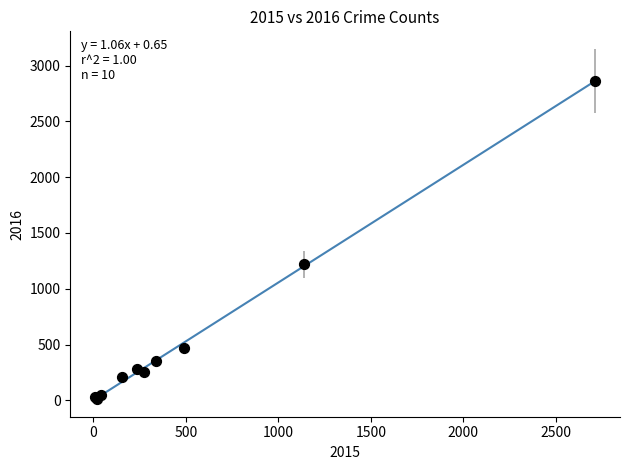

What Y value in the scatter plot is closest to 1437?

1220